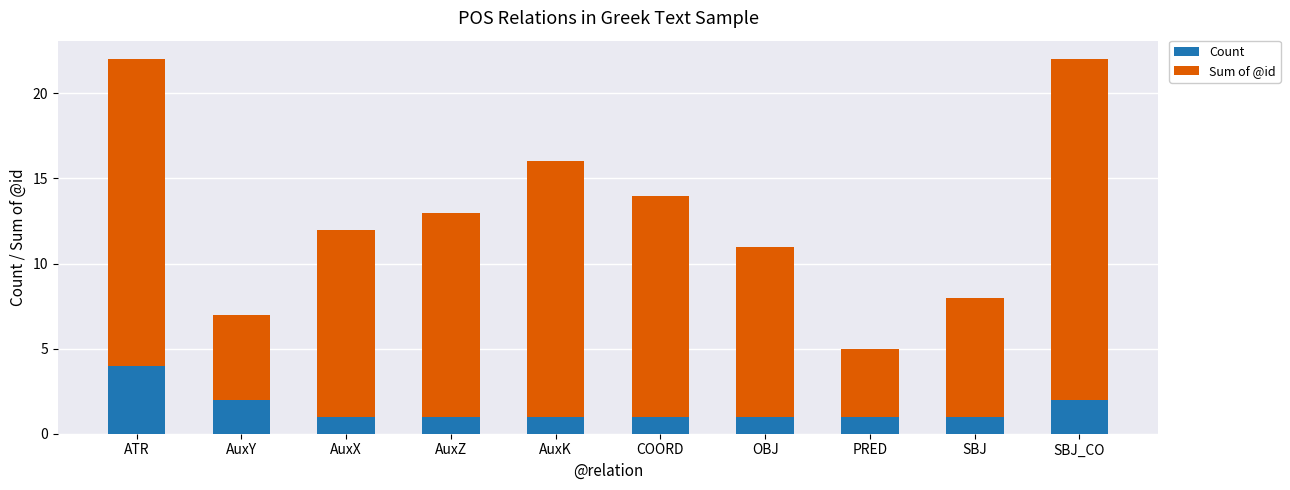

The value of Count at SBJ is 1. True or false?

True